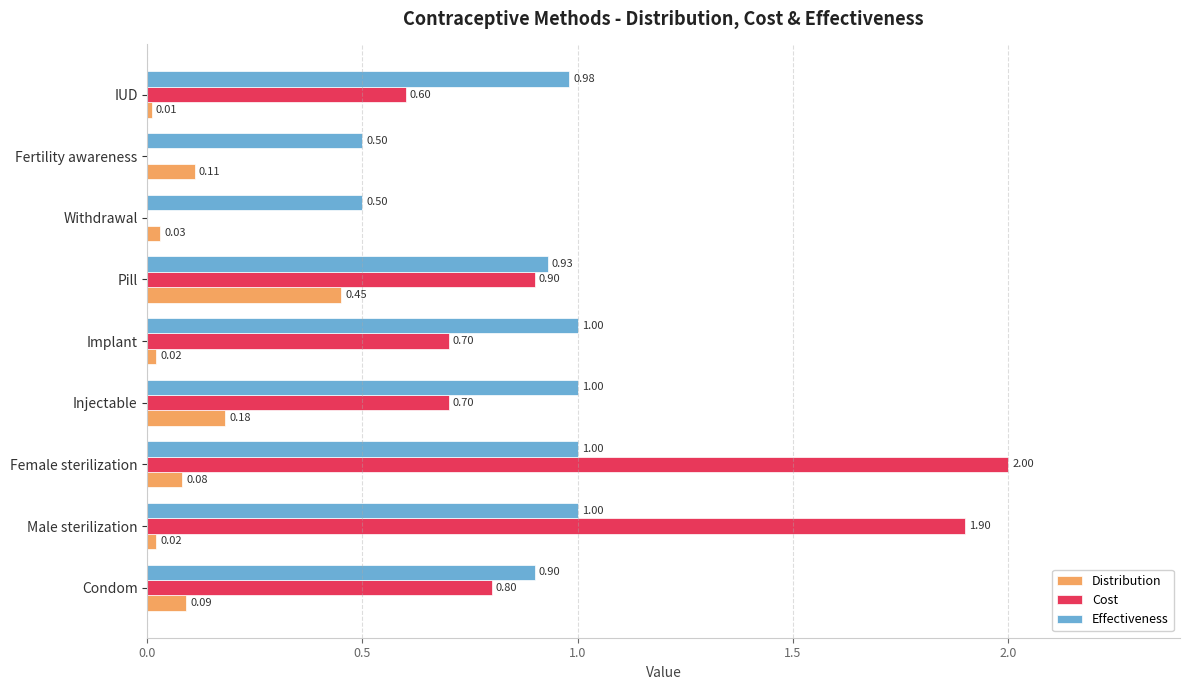

What is the average value of the Cost series?

0.8